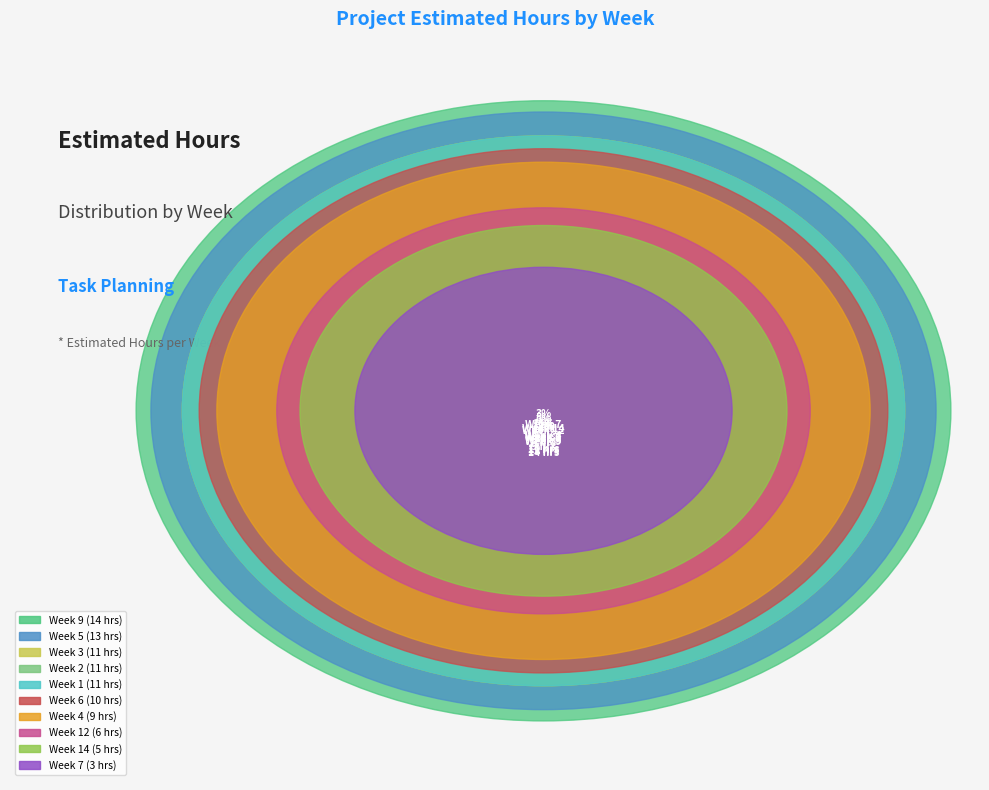

The Week 14 slice represents 5% of the pie. True or false?

True